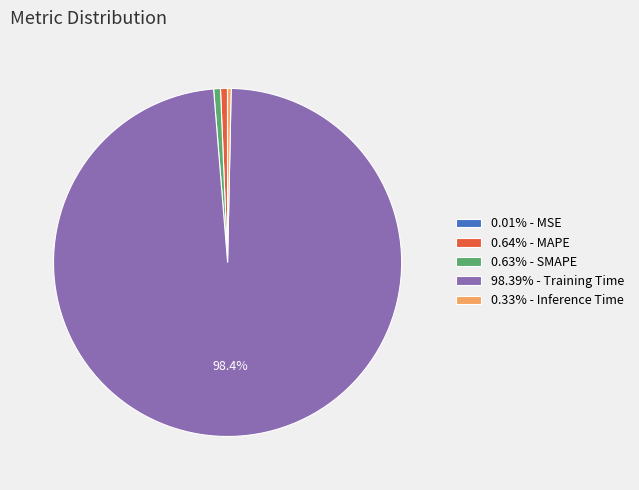

Does 98.39% - Training Time account for over 50% of the chart?

Yes